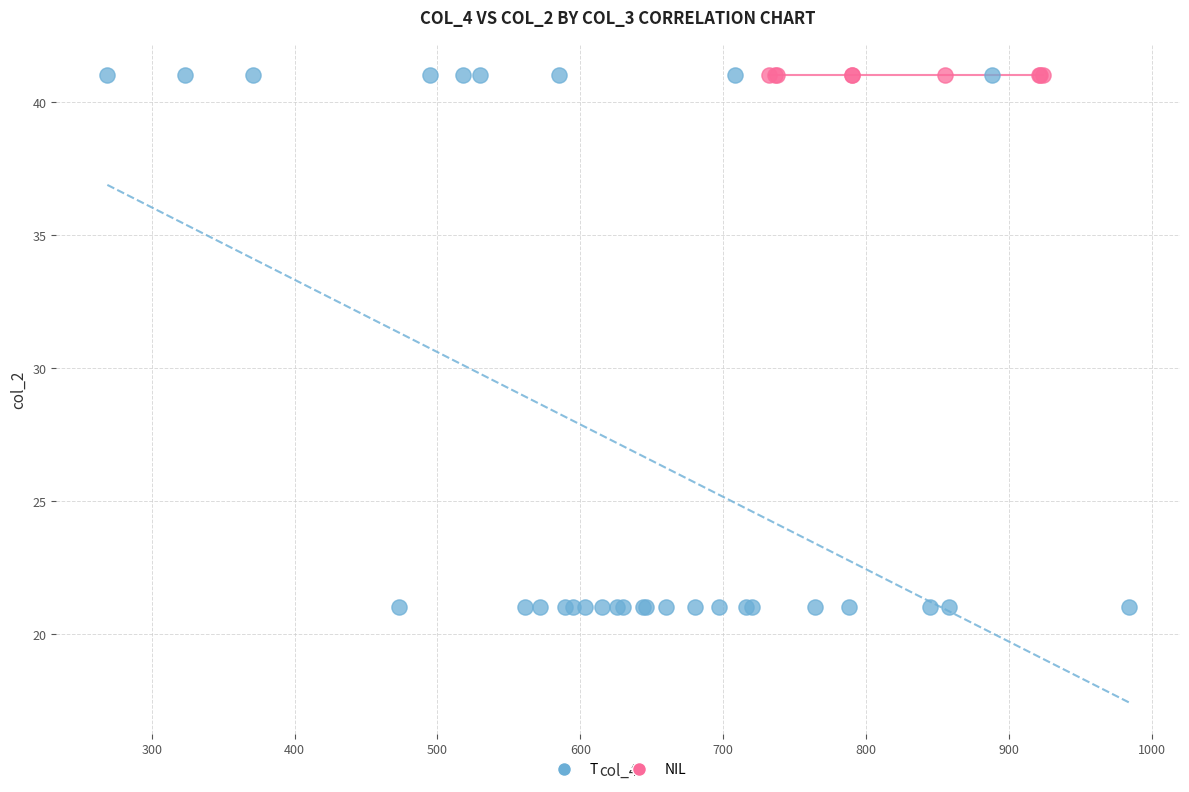

Which series reaches the minimum Y coordinate?

T